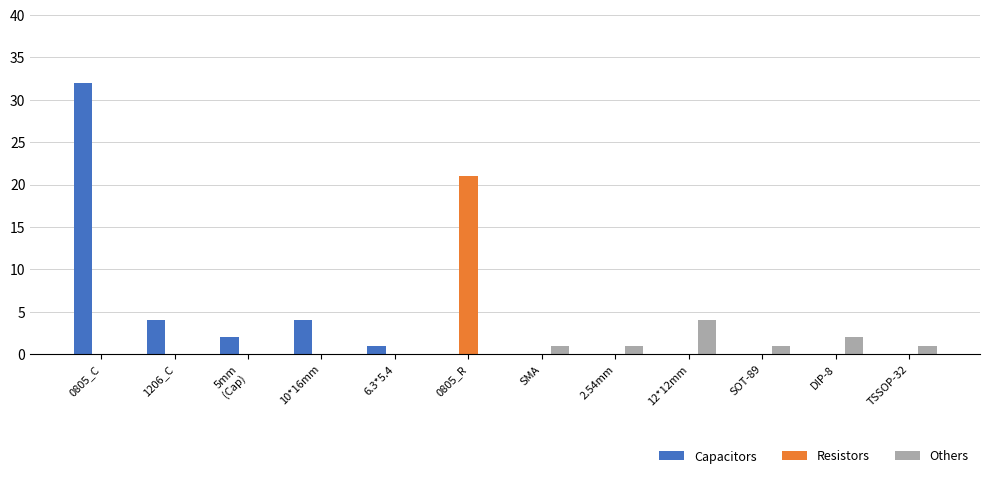

At which label does Others reach its peak?

12*12mm